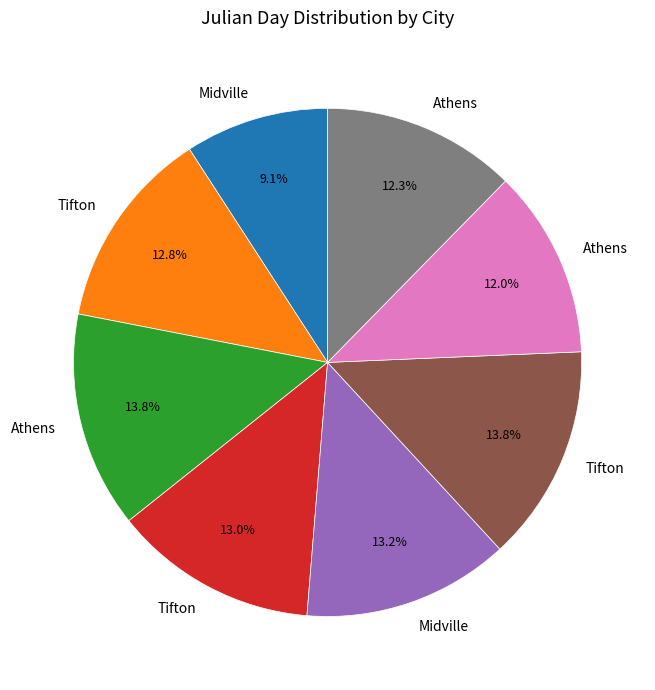

Is there any slice that represents more than half of the pie?

No